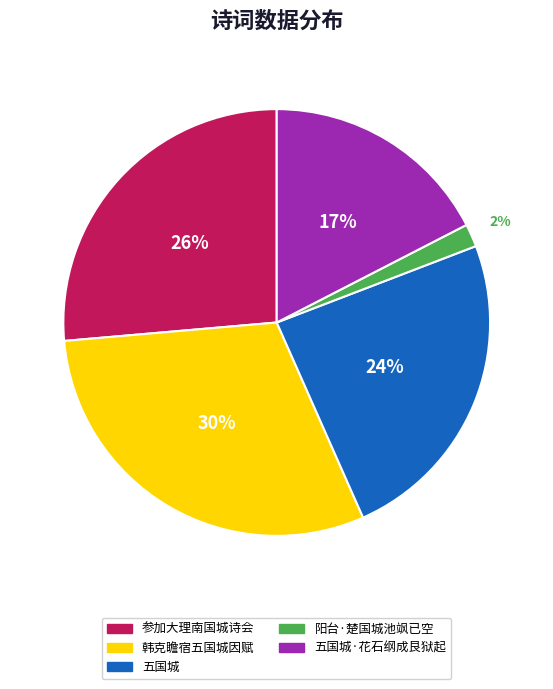

Does any single category account for the majority?

No